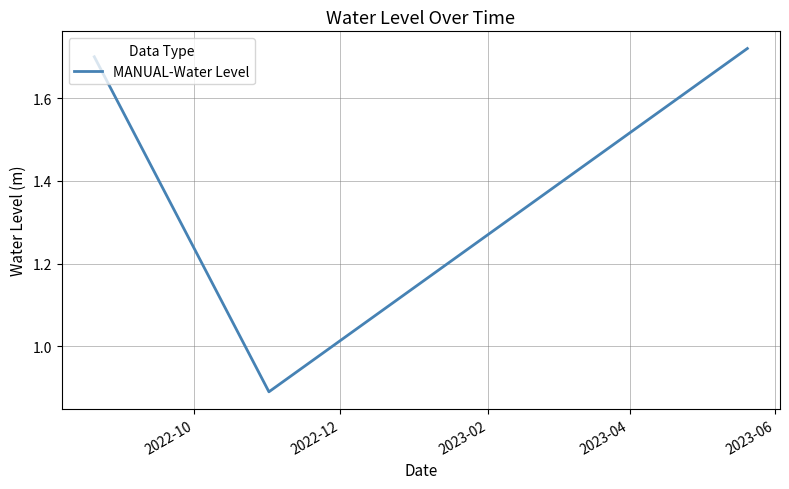

What is the average value?

1.4